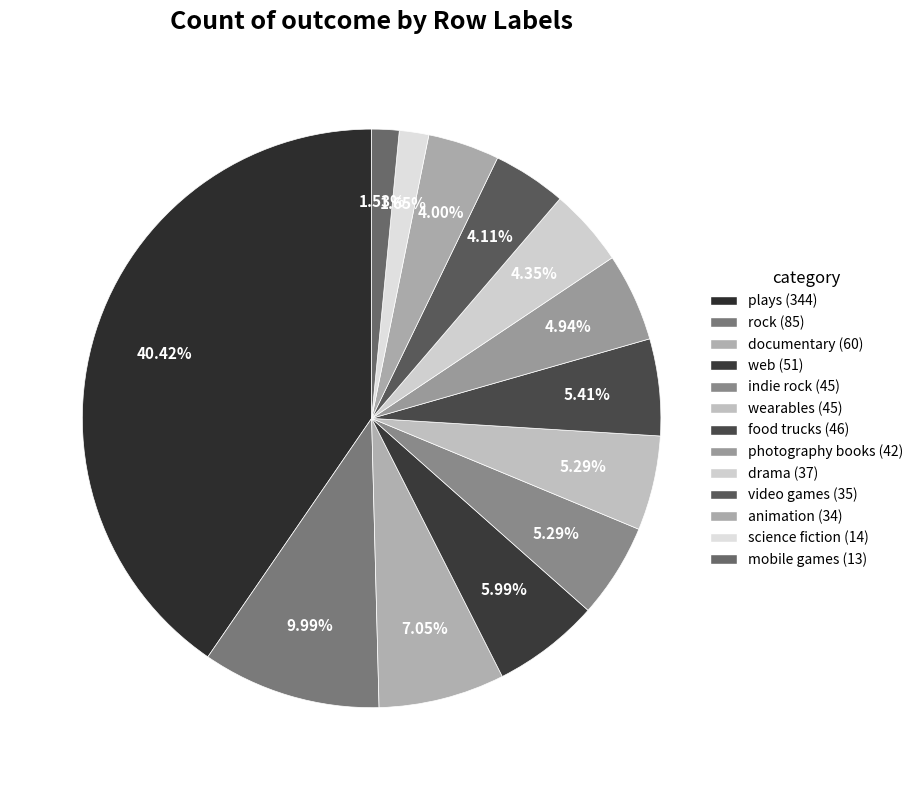

Which has a higher value, web or documentary?

documentary